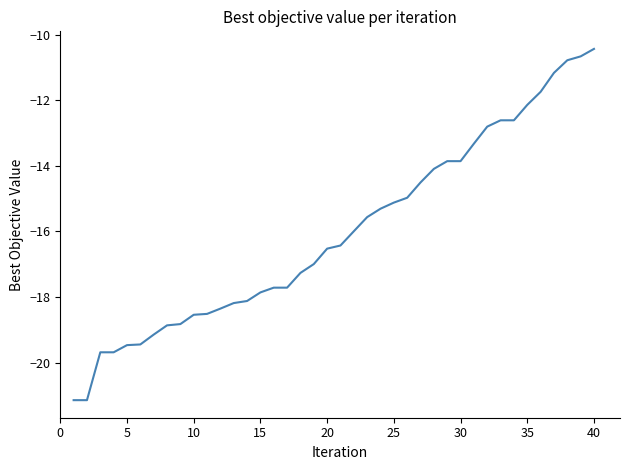

What is the smallest value displayed?

-21.1